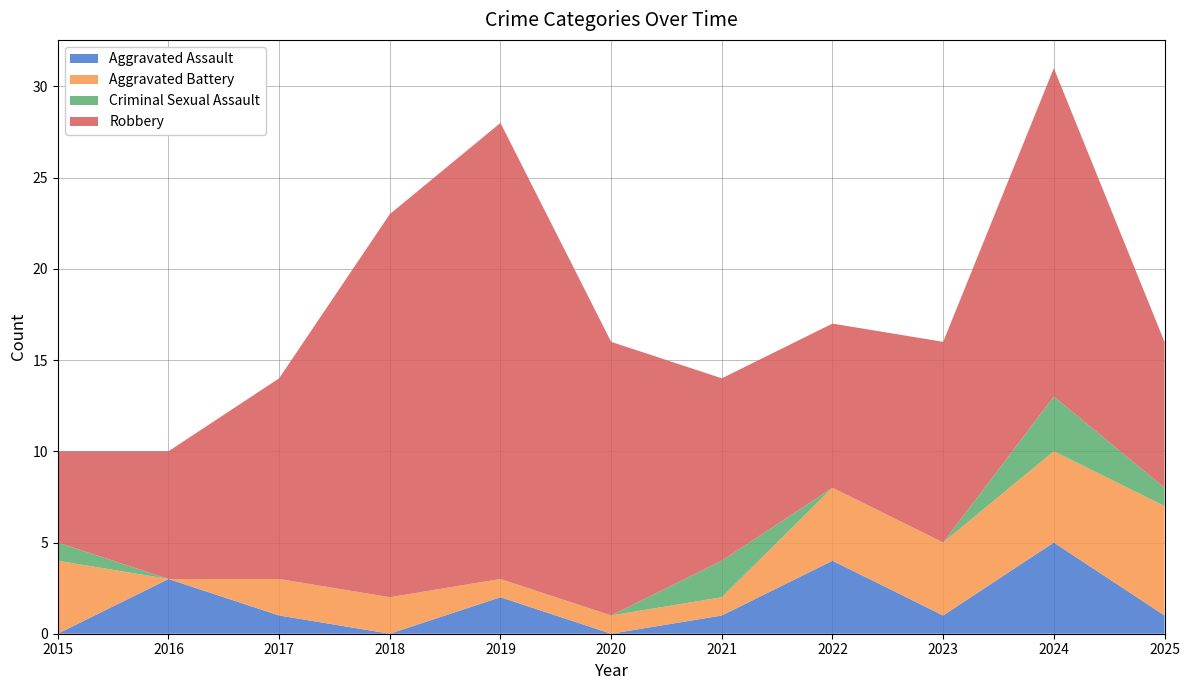

Reading left to right, extract all data points from this chart.

Aggravated Assault: 2015=0	2016=3	2017=1	2018=0	2019=2	2020=0	2021=1	2022=4	2023=1	2024=5	2025=1
Aggravated Battery: 2015=4	2016=0	2017=2	2018=2	2019=1	2020=1	2021=1	2022=4	2023=4	2024=5	2025=6
Criminal Sexual Assault: 2015=1	2016=0	2017=0	2018=0	2019=0	2020=0	2021=2	2022=0	2023=0	2024=3	2025=1
Robbery: 2015=5	2016=7	2017=11	2018=21	2019=25	2020=15	2021=10	2022=9	2023=11	2024=18	2025=8